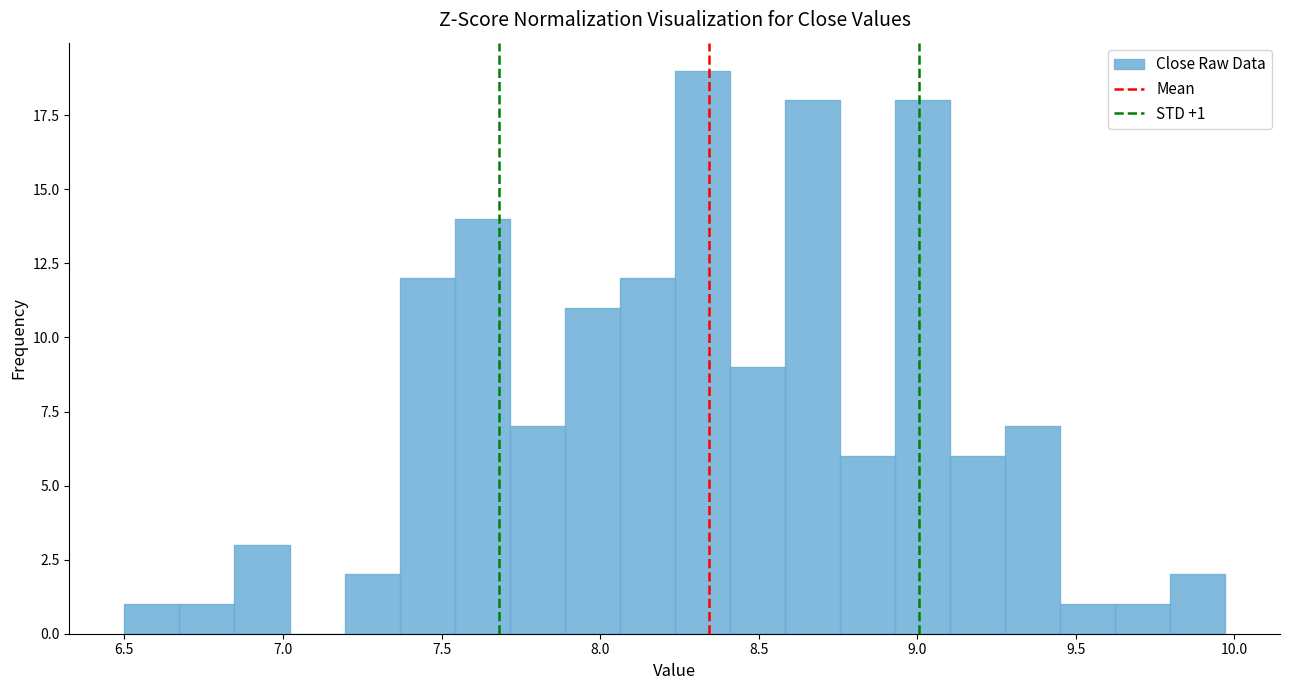

Read against the x-axis, roughly where is the centre of the tallest bar?

8.30